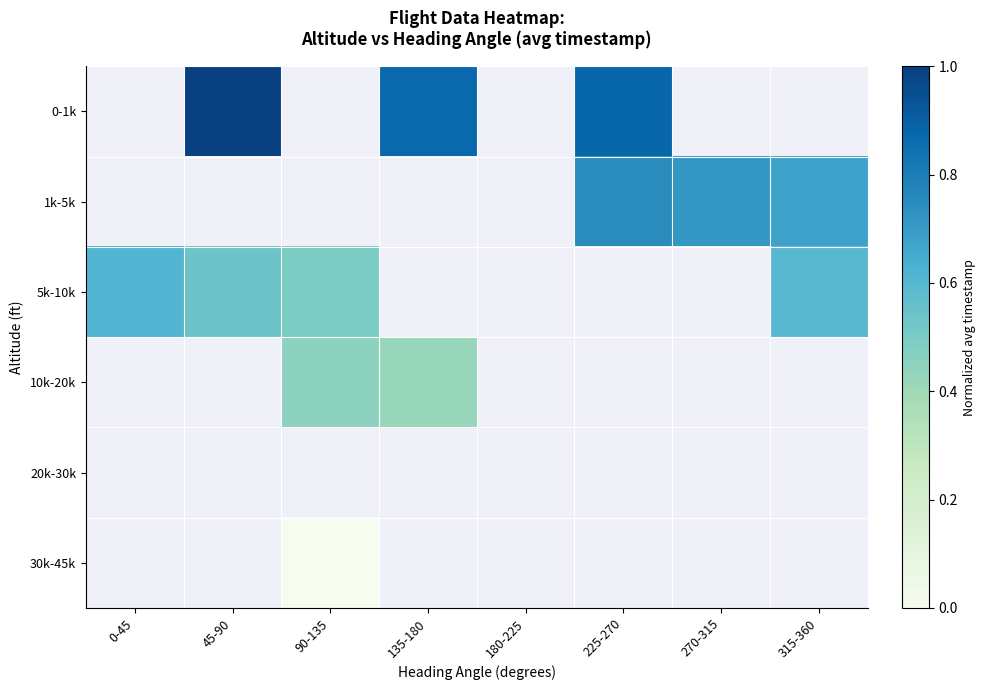

The value of 30k-45k at 90-135 is 0.0. True or false?

True